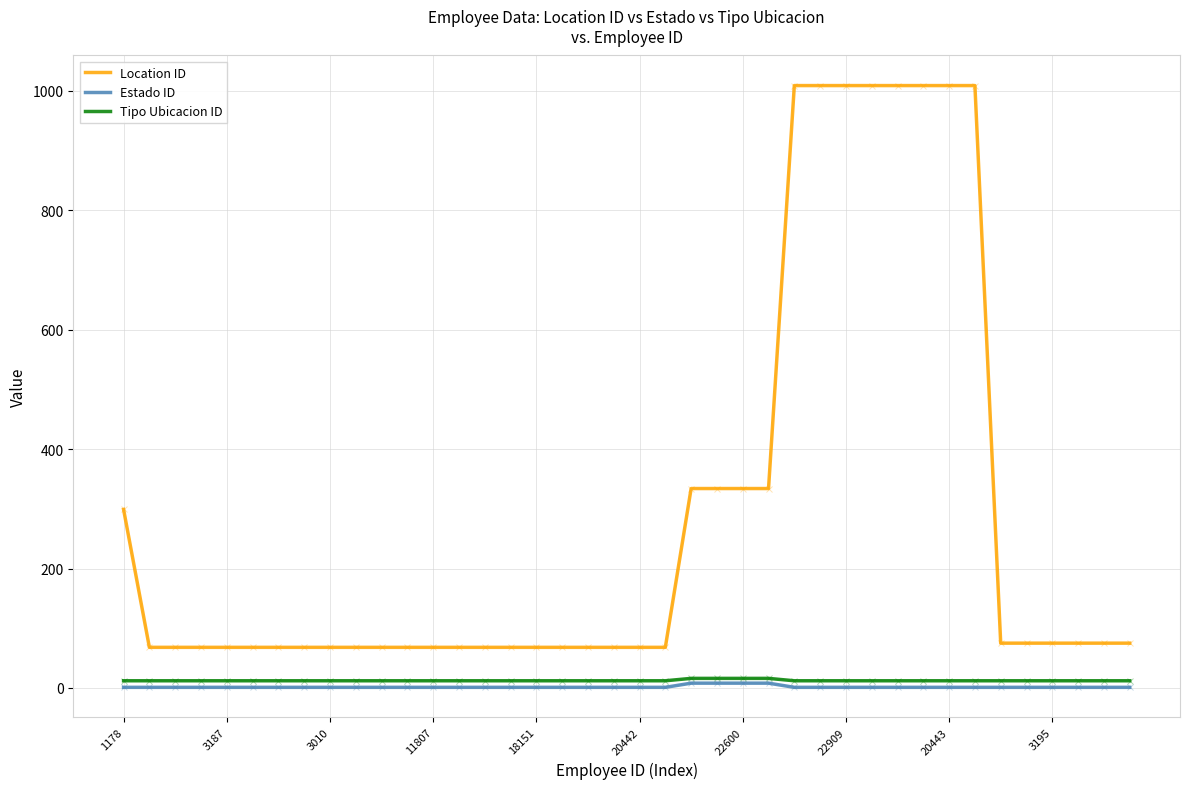

Which series has the largest range (max minus min)?

Location ID